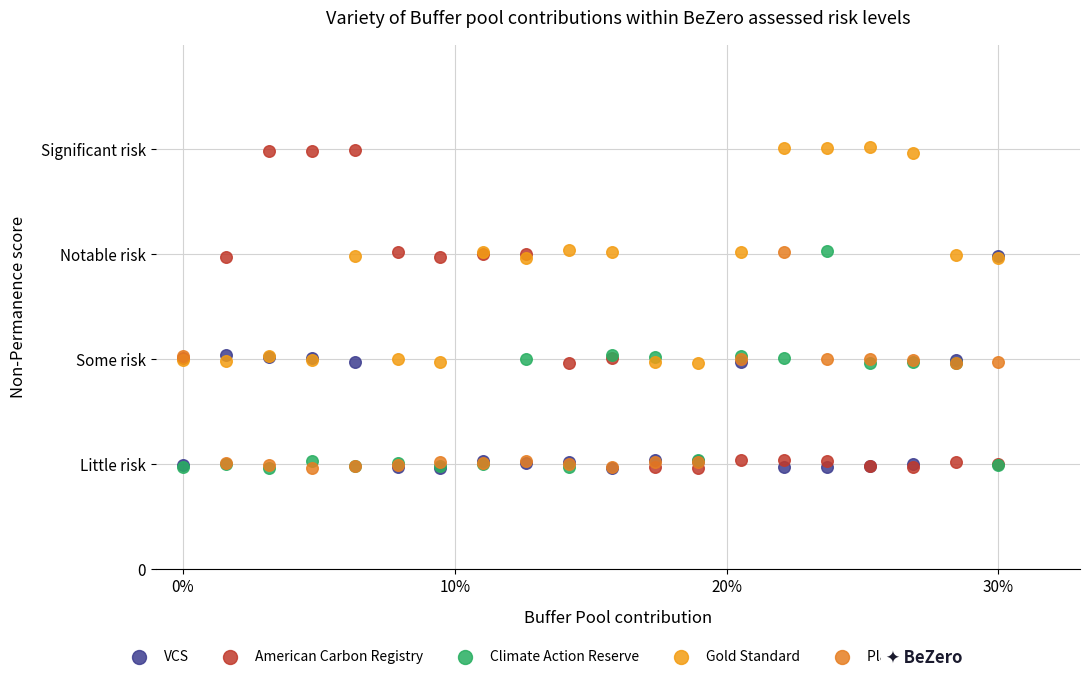

What are all the series names shown in the legend?

VCS, American Carbon Registry, Climate Action Reserve, Gold Standard, Plan Vivo